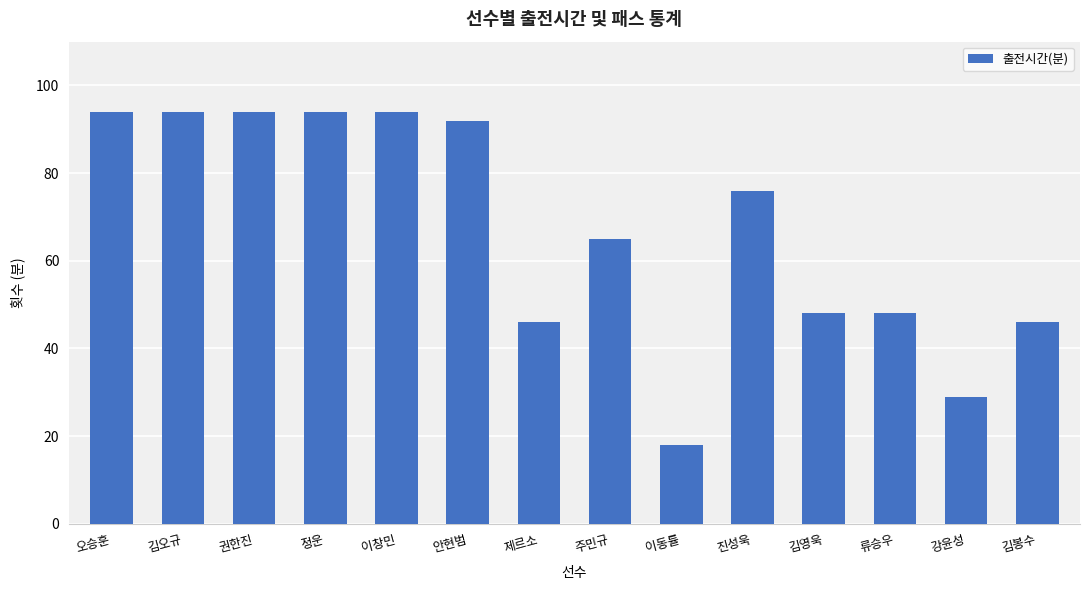

Reading left to right, extract all data points from this chart.

오승훈=94	김오규=94	권한진=94	정운=94	이창민=94	안현범=92	제르소=46	주민규=65	이동률=18	진성욱=76	김영욱=48	류승우=48	강윤성=29	김봉수=46